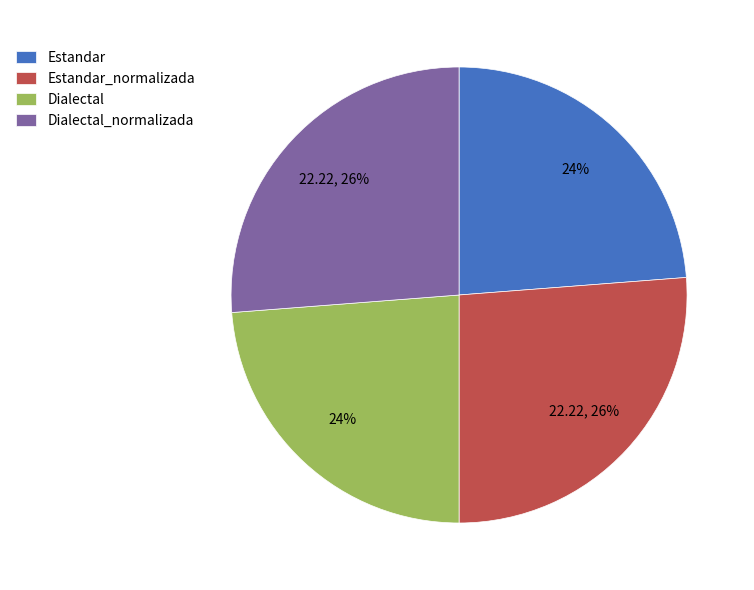

What percentage is the Estandar_normalizada slice, to the nearest percent?

26%